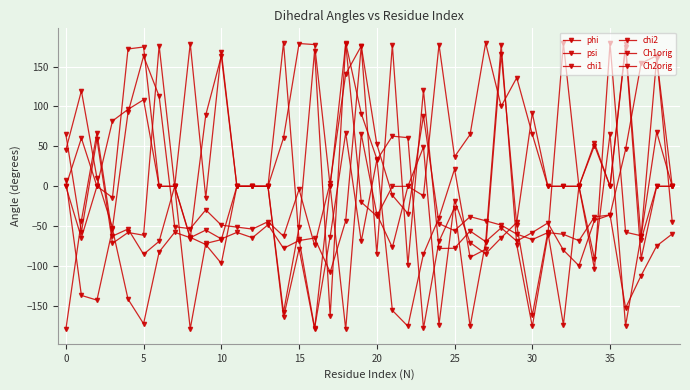

Does the chart display data point markers on the line(s)?

Yes